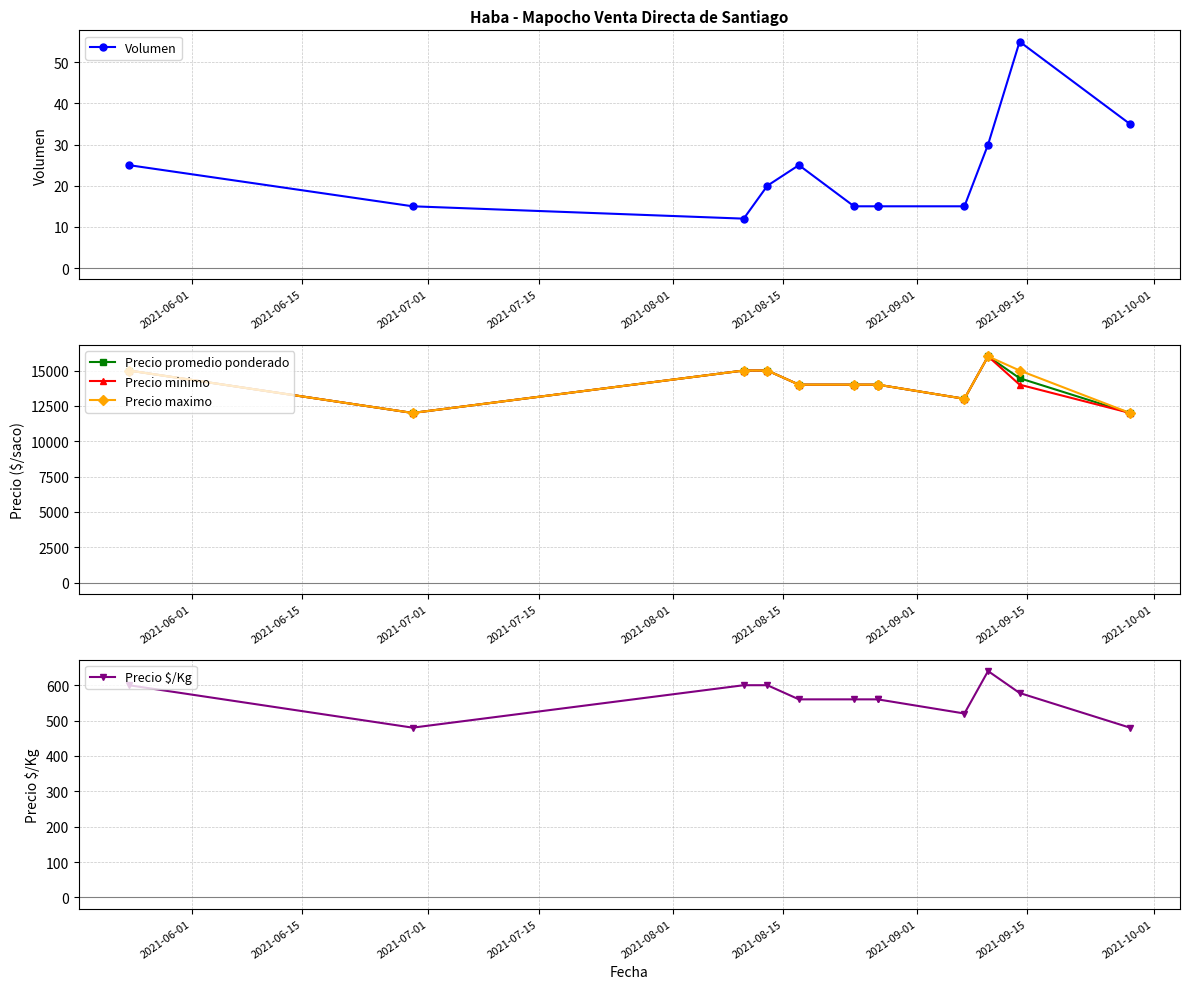

How many data points in Volumen are less than 20?

6